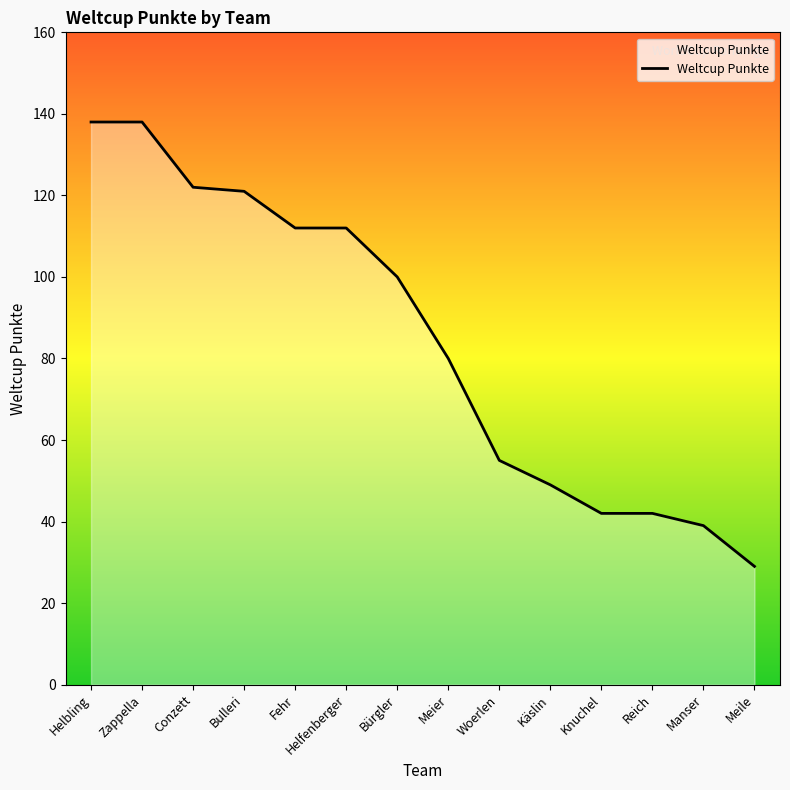

Reading left to right, transcribe all the data shown in this chart.

Helbling=138	Zappella=138	Conzett=122	Bulleri=121	Fehr=112	Helfenberger=112	Bürgler=100	Meier=80	Woerlen=55	Käslin=49	Knuchel=42	Reich=42	Manser=39	Meile=29